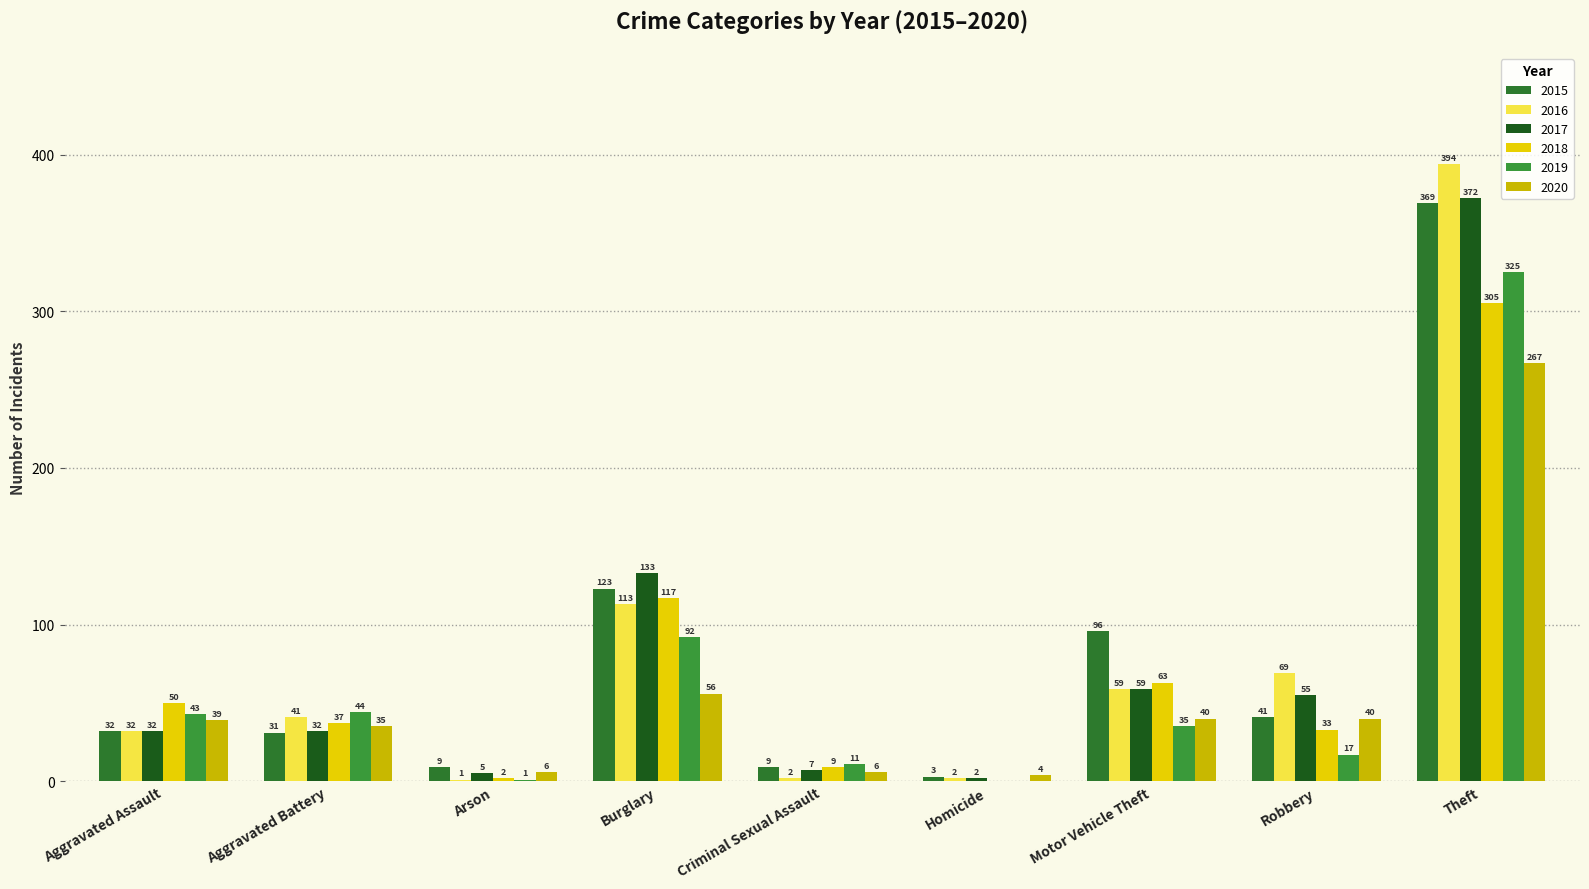

At Motor Vehicle Theft, list the series in order from largest to smallest.

2015, 2018, 2016, 2017, 2020, 2019